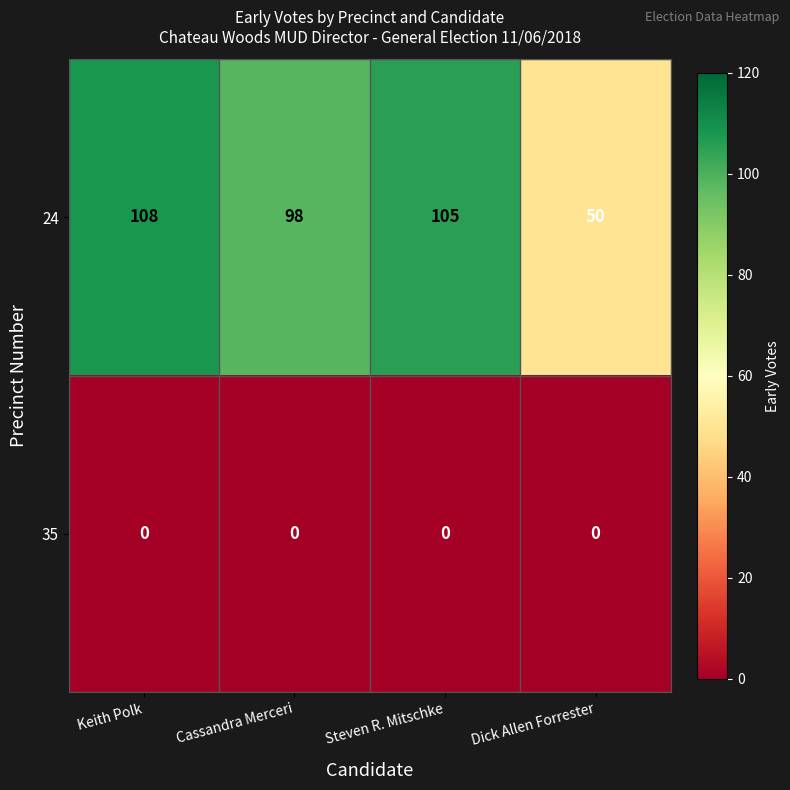

The value of 24 at Keith Polk is 108. True or false?

True